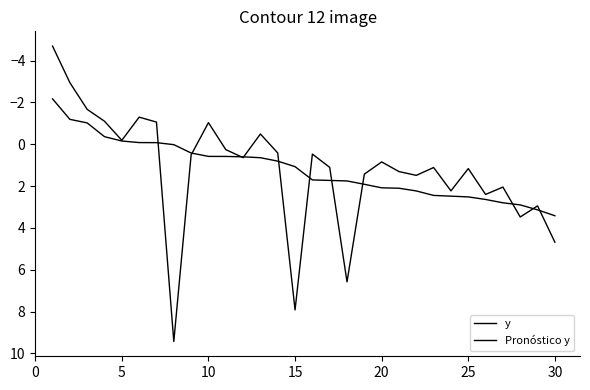

How many lines are shown in the chart?

2